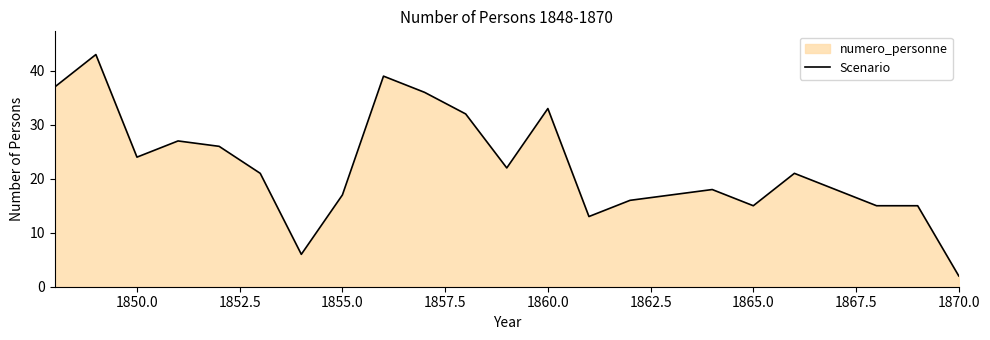

What is the difference between the maximum and minimum values?

41